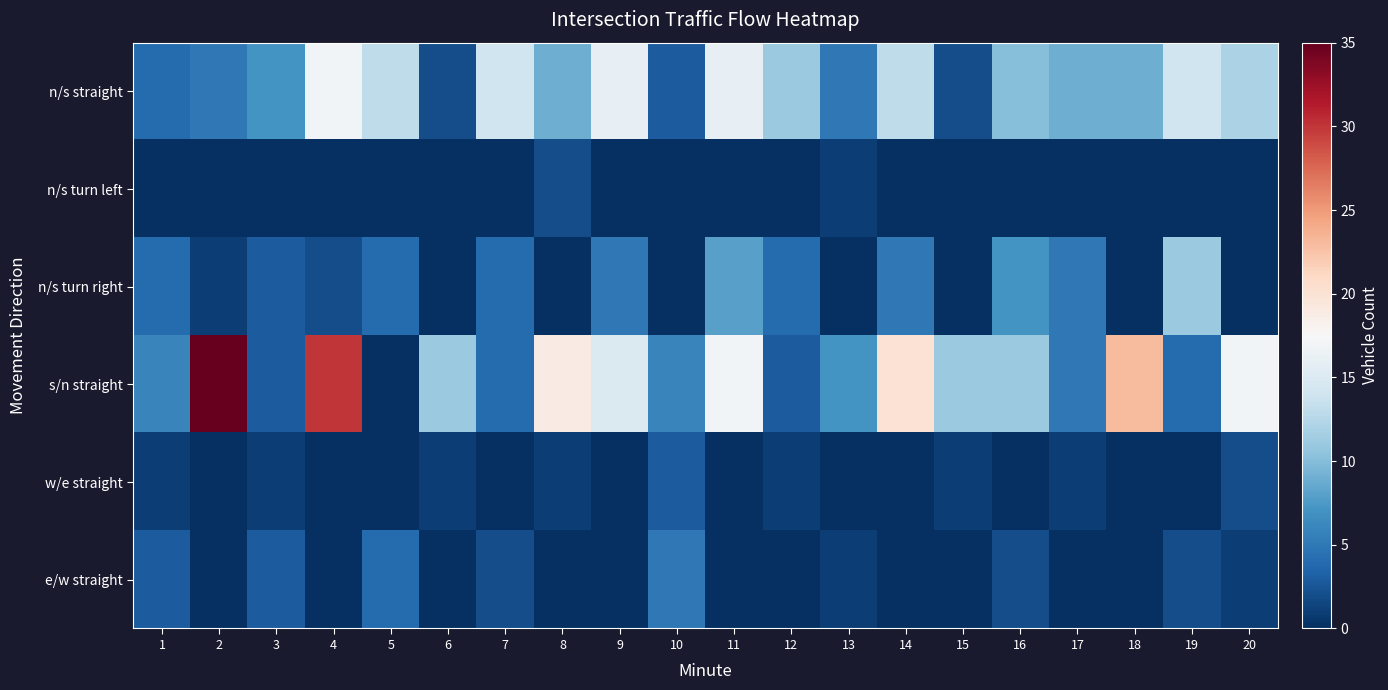

Reading left to right, extract all data points from this chart.

n/s straight: 1=4	2=5	3=7	4=17	5=13	6=2	7=14	8=9	9=16	10=3	11=16	12=11	13=5	14=13	15=2	16=10	17=9	18=9	19=14	20=12
n/s turn left: 1=0	2=0	3=0	4=0	5=0	6=0	7=0	8=2	9=0	10=0	11=0	12=0	13=1	14=0	15=0	16=0	17=0	18=0	19=0	20=0
n/s turn right: 1=4	2=1	3=3	4=2	5=4	6=0	7=4	8=0	9=5	10=0	11=8	12=4	13=0	14=5	15=0	16=7	17=5	18=0	19=11	20=0
s/n straight: 1=6	2=35	3=3	4=30	5=0	6=11	7=4	8=19	9=15	10=6	11=17	12=3	13=7	14=20	15=11	16=11	17=5	18=23	19=4	20=17
w/e straight: 1=1	2=0	3=1	4=0	5=0	6=1	7=0	8=1	9=0	10=3	11=0	12=1	13=0	14=0	15=1	16=0	17=1	18=0	19=0	20=2
e/w straight: 1=3	2=0	3=3	4=0	5=4	6=0	7=2	8=0	9=0	10=5	11=0	12=0	13=1	14=0	15=0	16=2	17=0	18=0	19=2	20=1